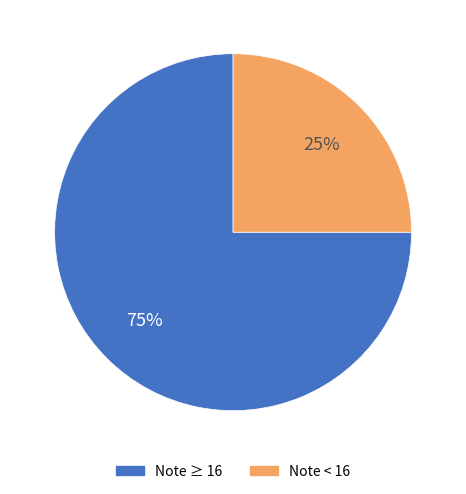

Is there any slice that represents more than half of the pie?

Yes